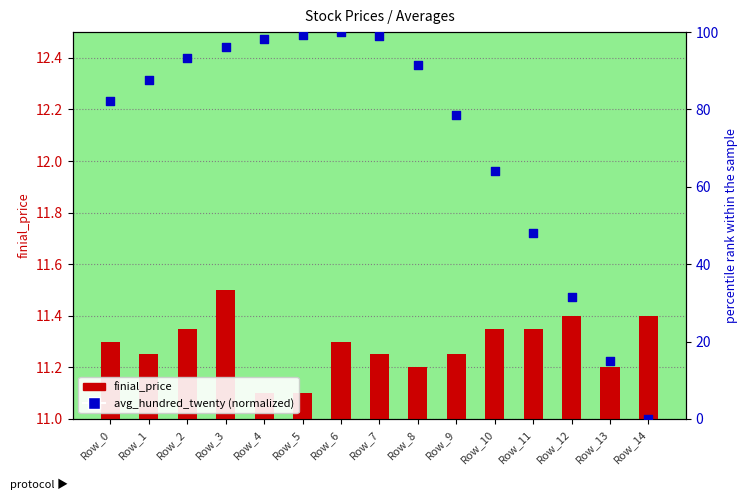

What are all the series names shown in the legend?

finial_price, avg_hundred_twenty (normalized)